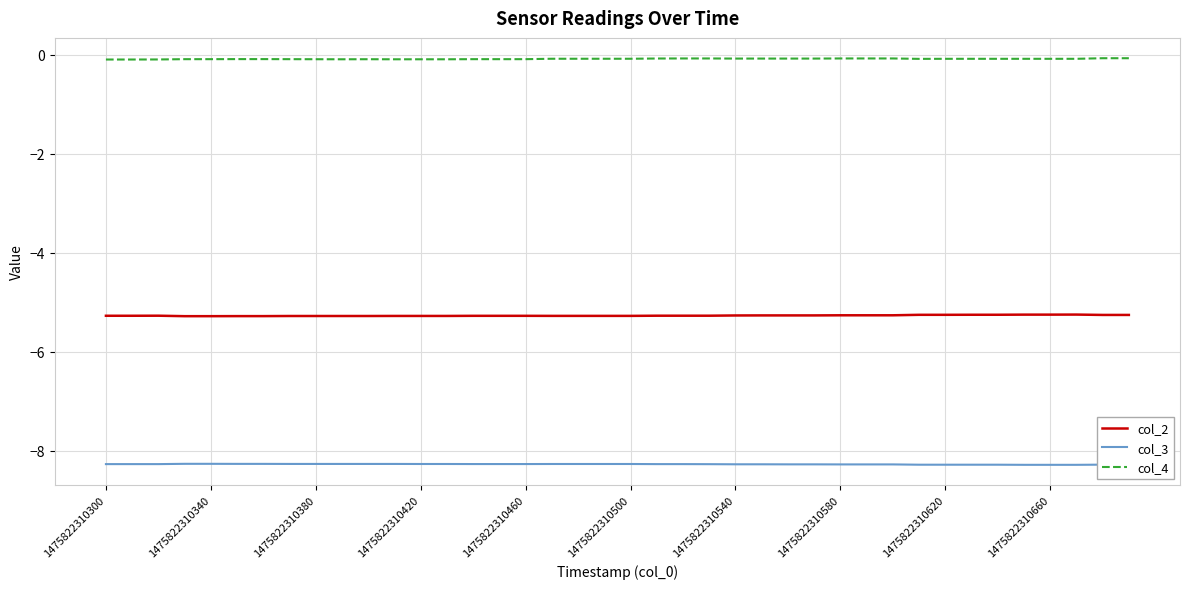

What is the maximum value for col_3?

-8.3